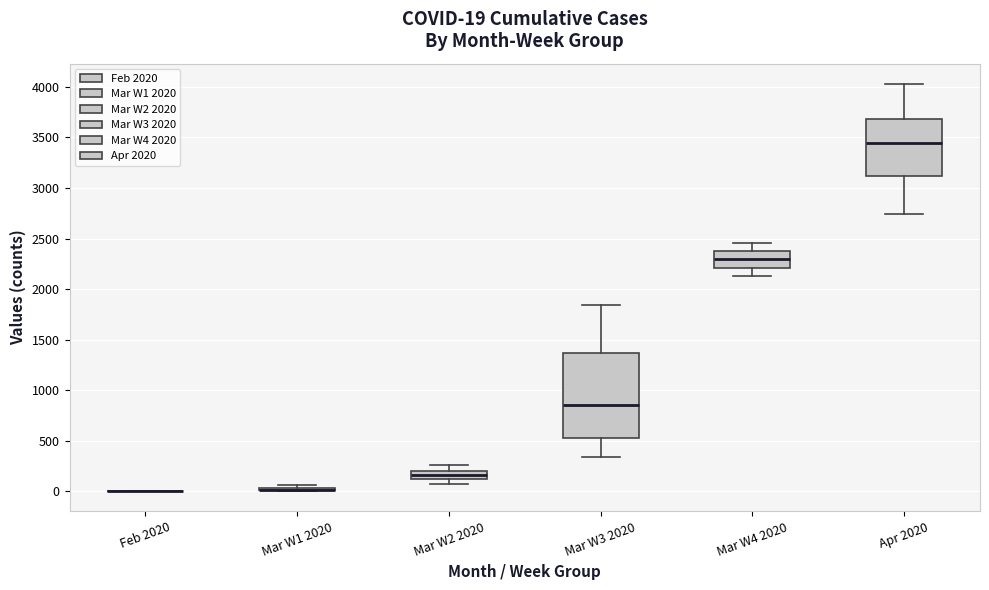

Which box is the tallest, from its lower edge to its upper edge?

Mar W3 2020